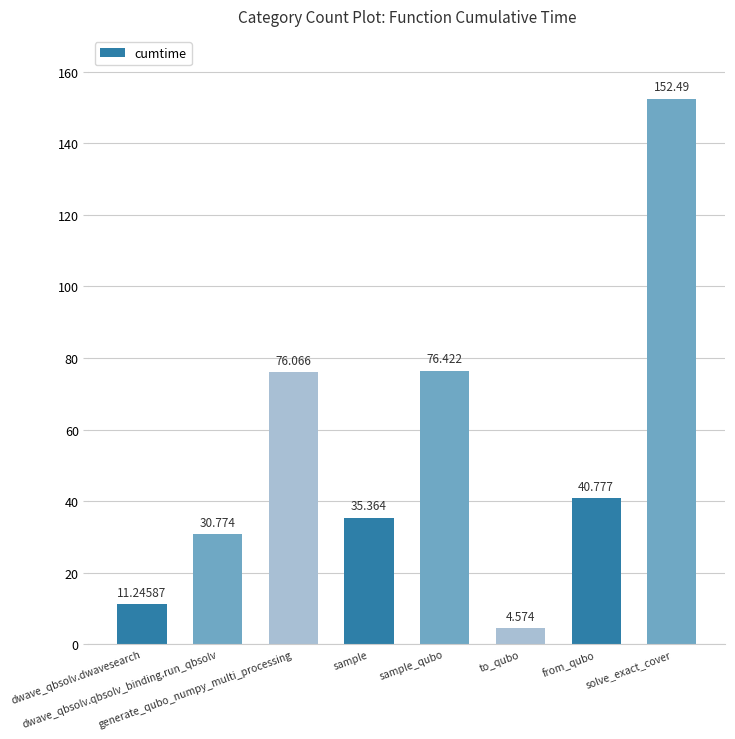

What is the label of the 3rd bar from the left?

generate_qubo_numpy_multi_processing